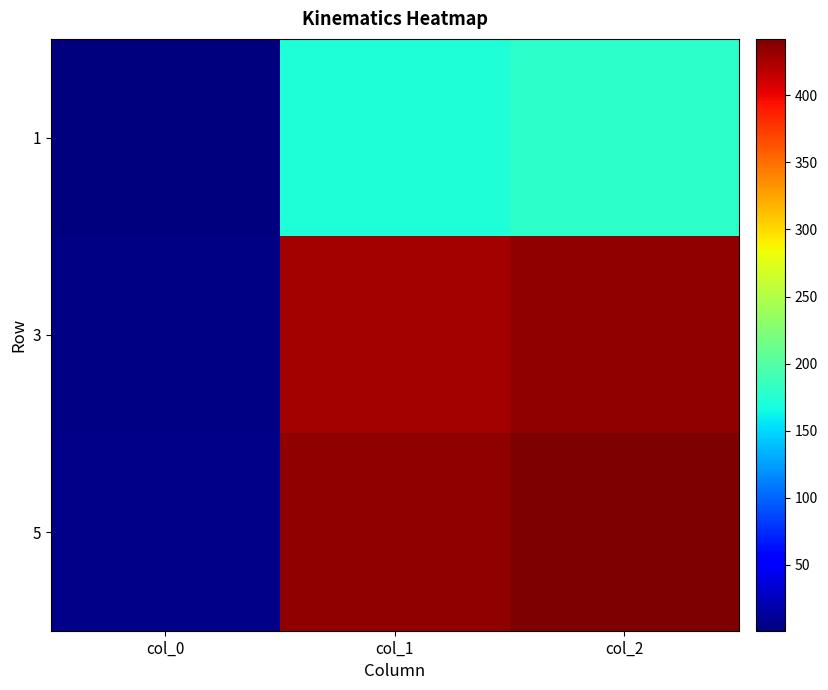

Reading right to left, what are all the values shown in this chart?

1: col_2=179.4	col_1=172.4	col_0=1.0
3: col_2=434.9	col_1=428.0	col_0=3.0
5: col_2=442.0	col_1=435.0	col_0=5.0